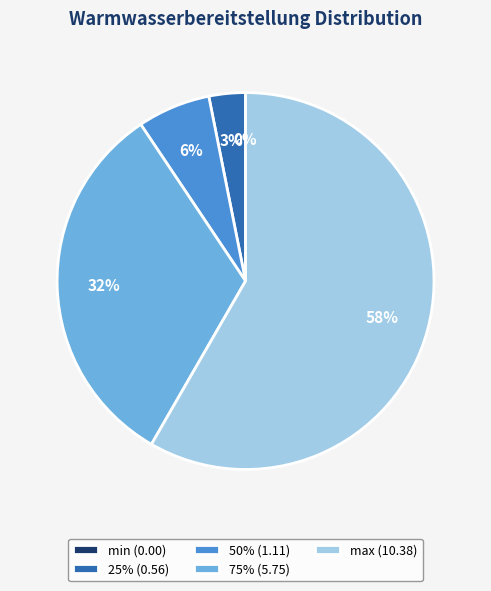

Which category has the biggest portion of the pie?

max